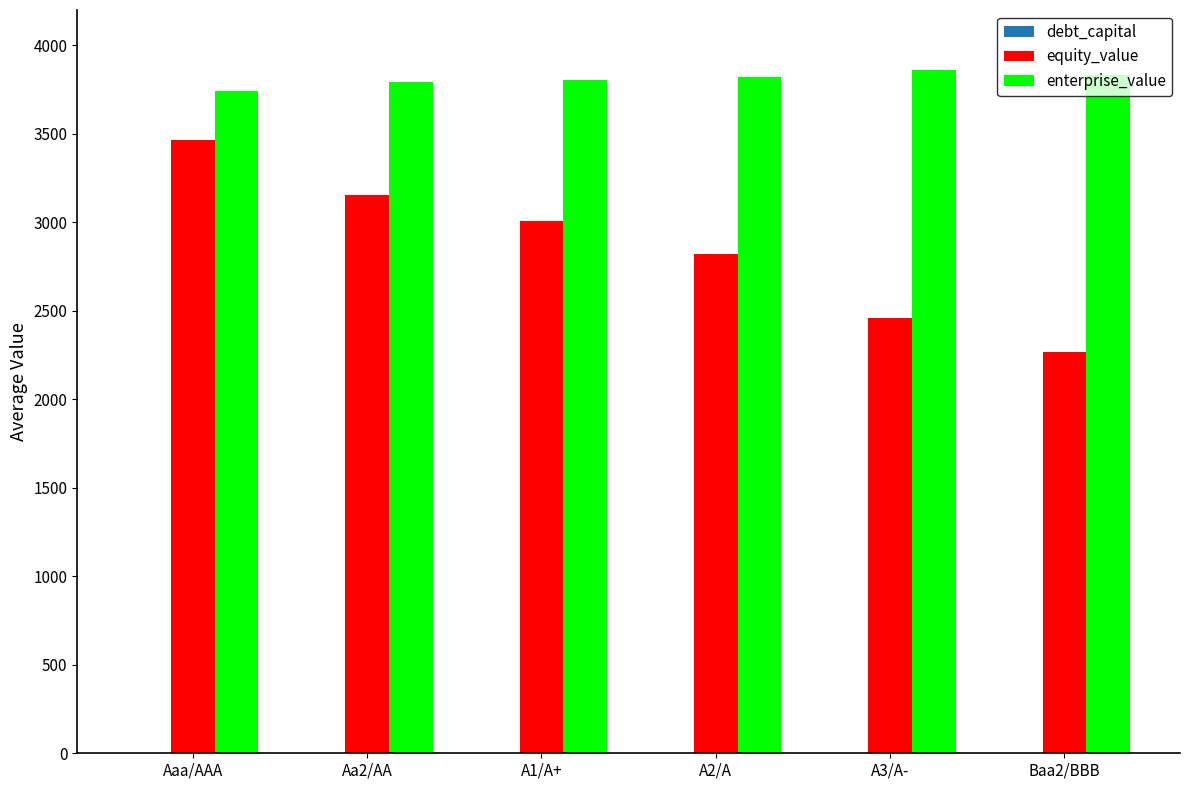

At which label does enterprise_value first exceed 3822?

A2/A